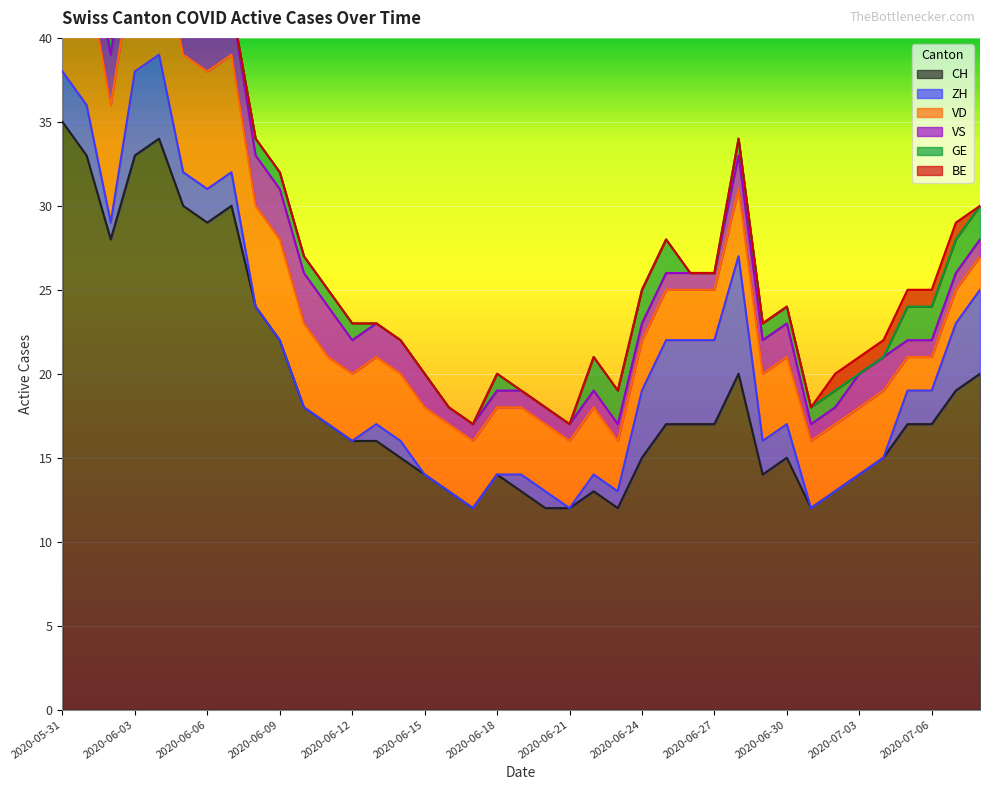

What is the lowest value of the VS series?

1